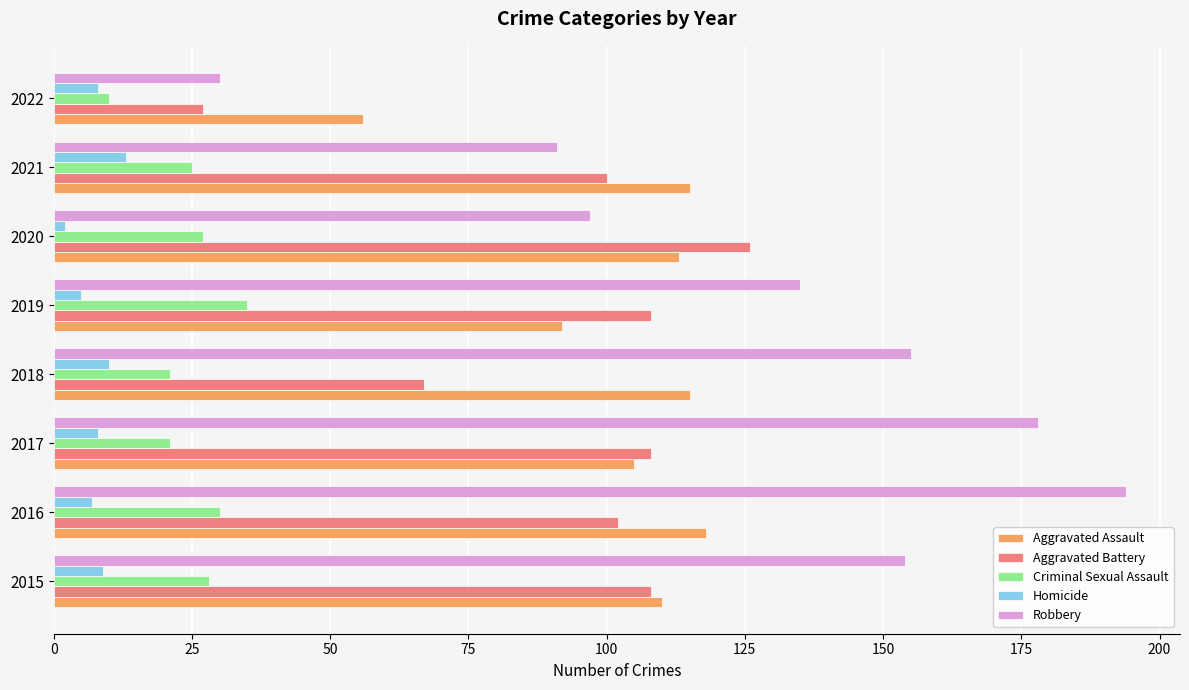

What is the average value of the Robbery series?

129